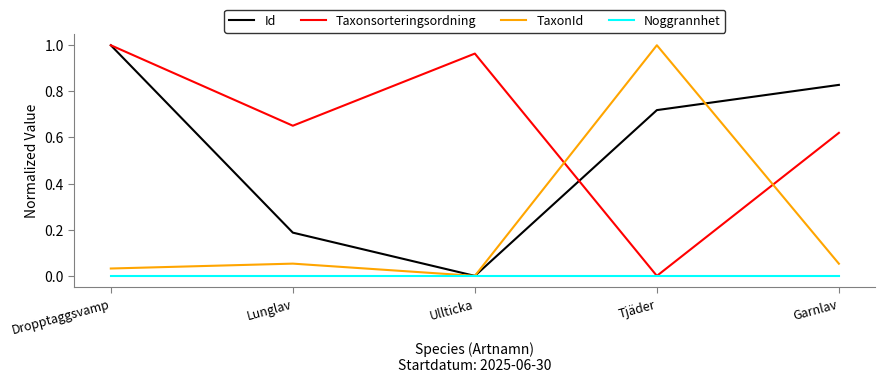

True or false: TaxonId has a value of 0.0 at Ullticka.

True